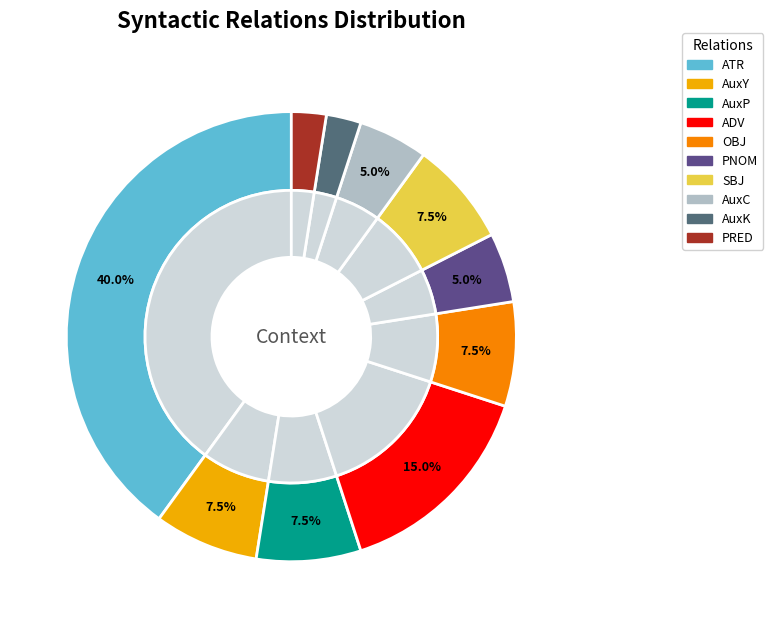

The ADV slice represents 9% of the pie. True or false?

False